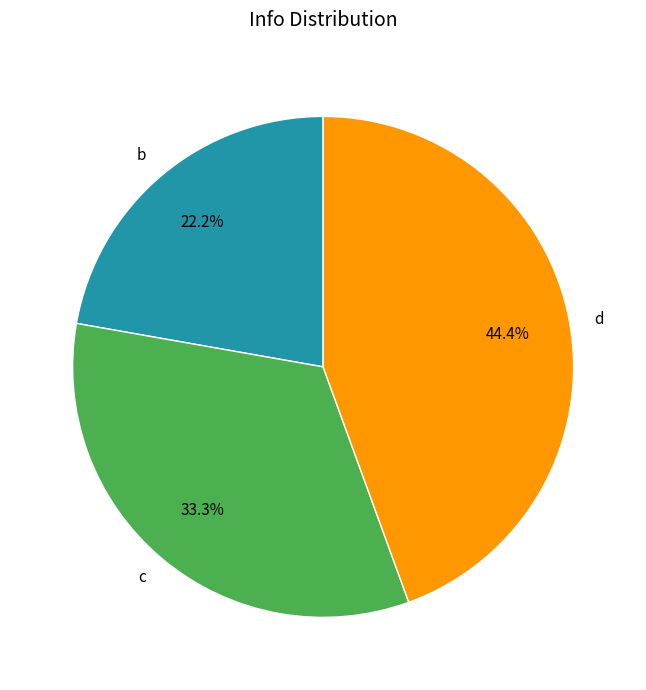

What percentage do c and b together represent?

55.6%